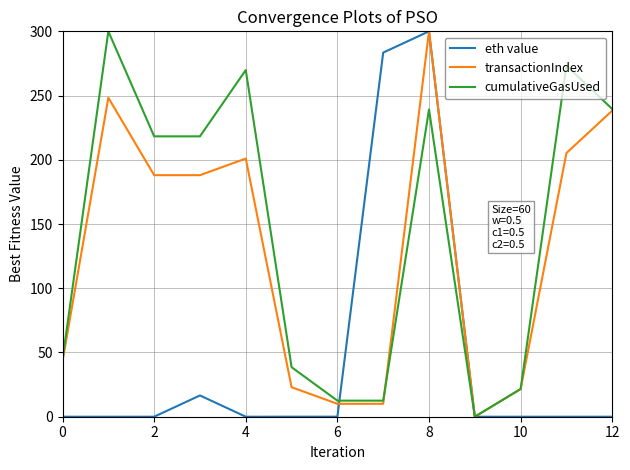

List the series in order of their overall mean, lowest first.

eth value, transactionIndex, cumulativeGasUsed